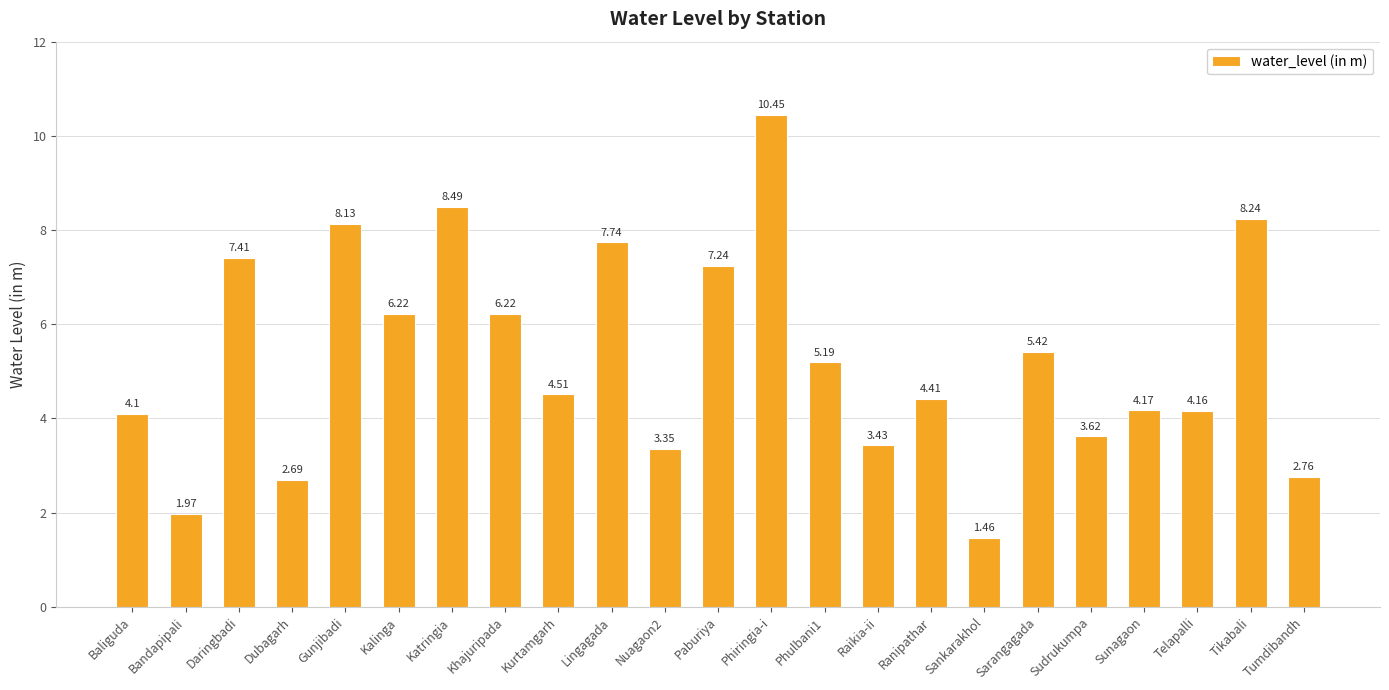

Which category has the lowest value across all series?

Sankarakhol